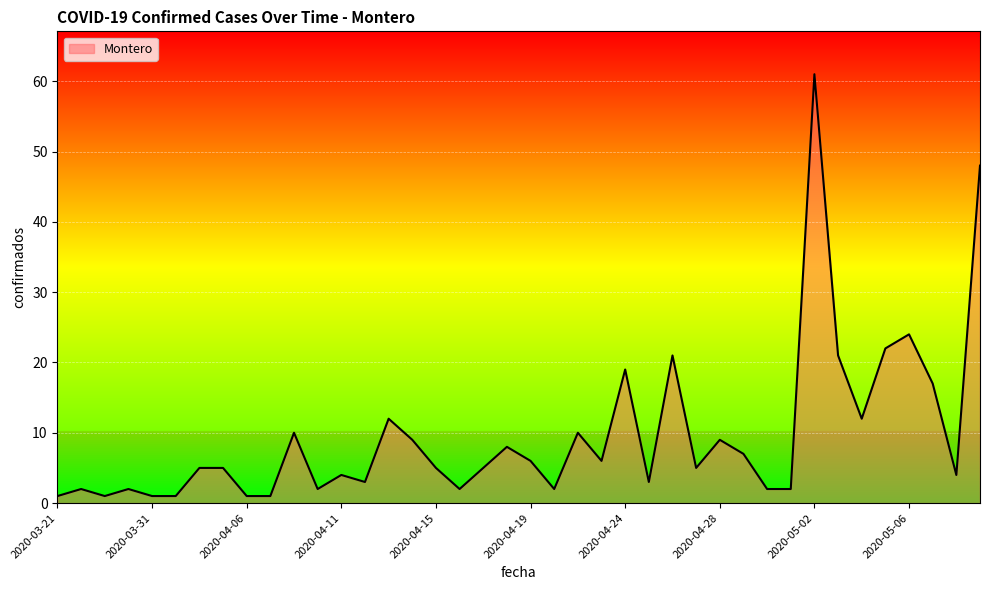

How many distinct data groups are displayed?

1